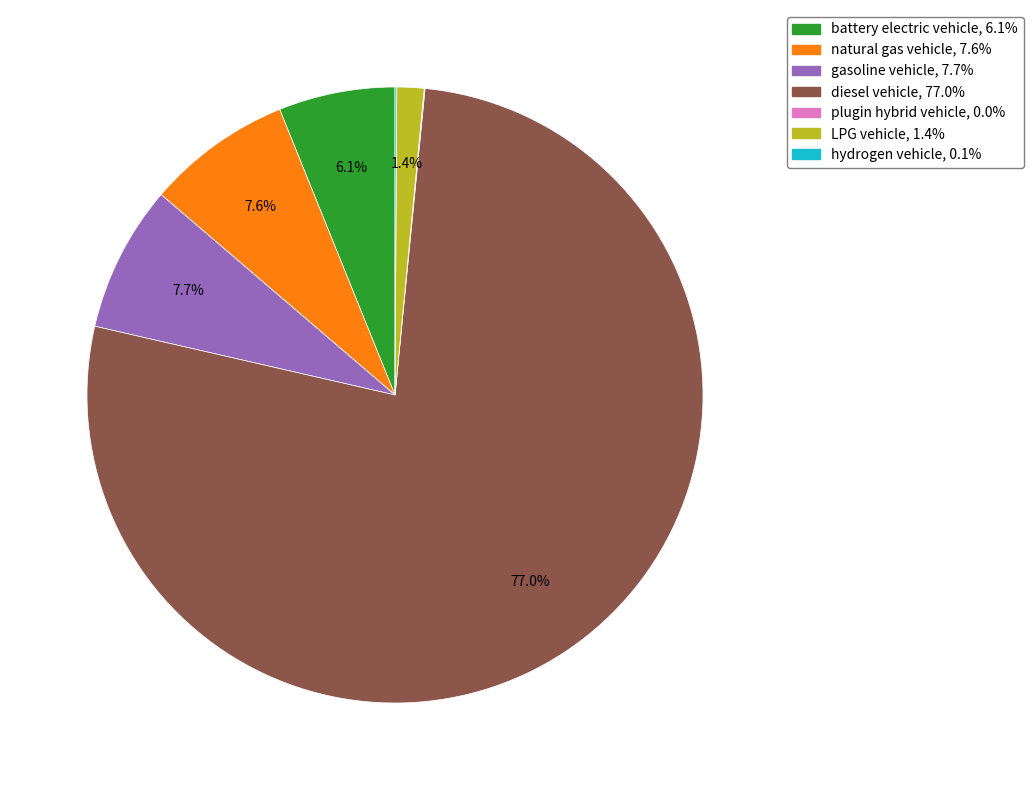

Does any single category account for the majority?

Yes